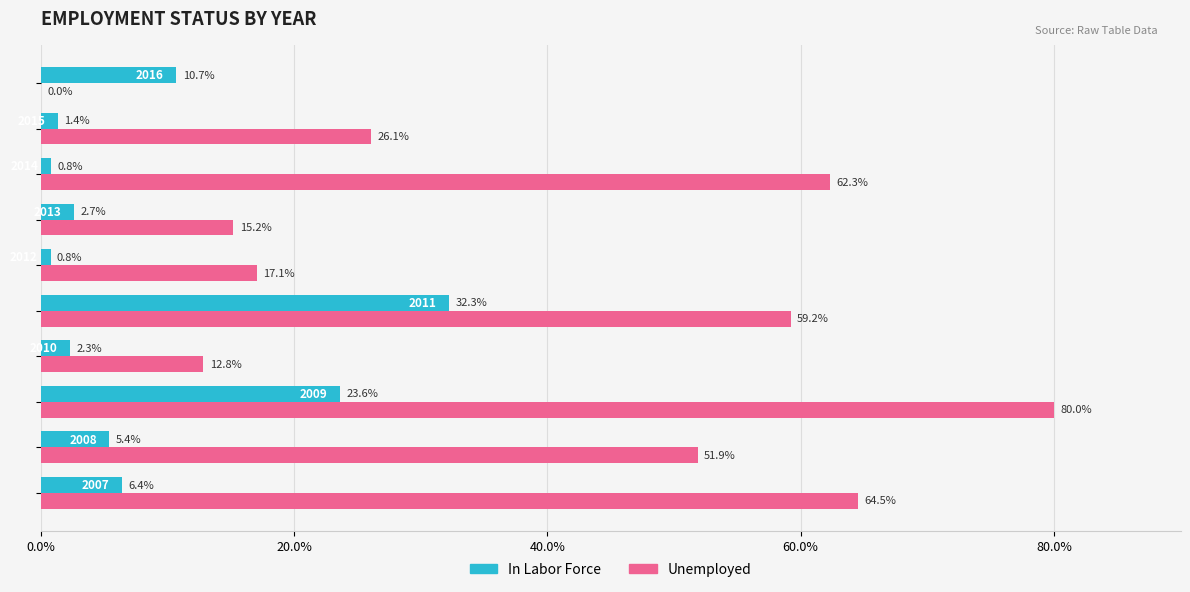

Which series has the largest total across all categories?

Unemployed